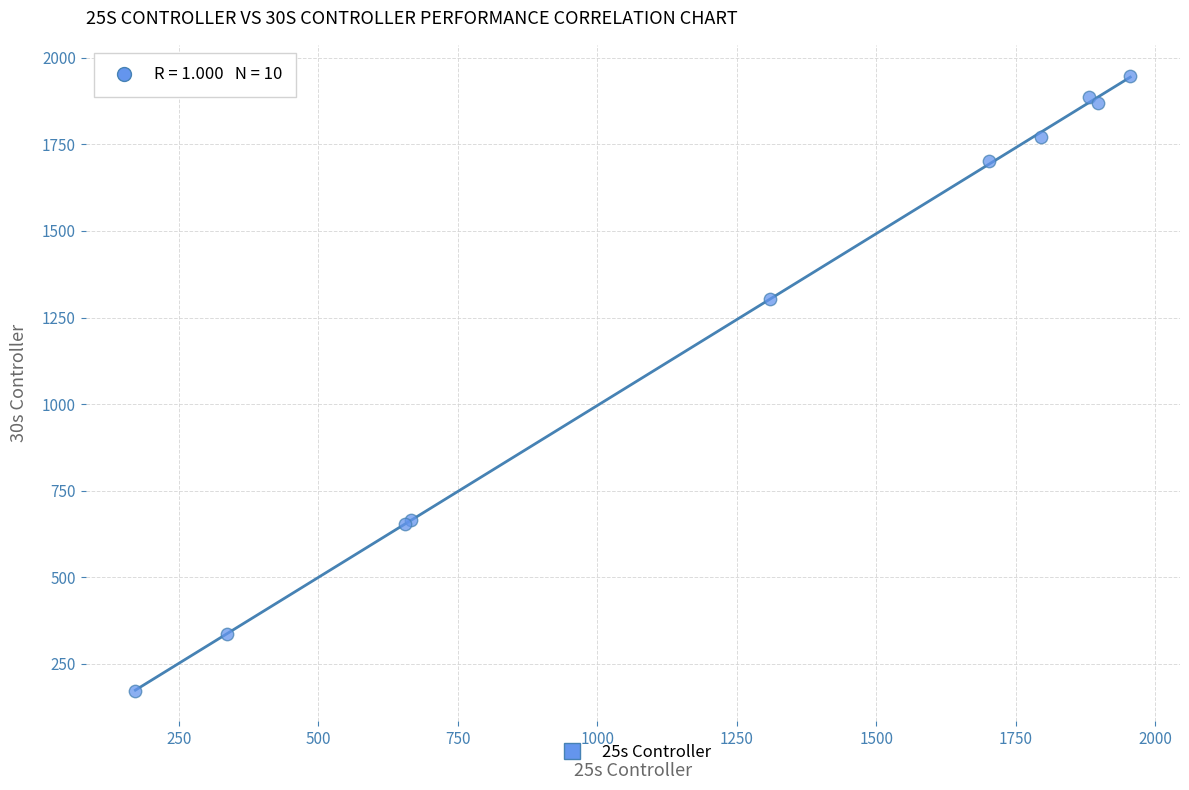

What Y value in the scatter plot is closest to 1060?

1304